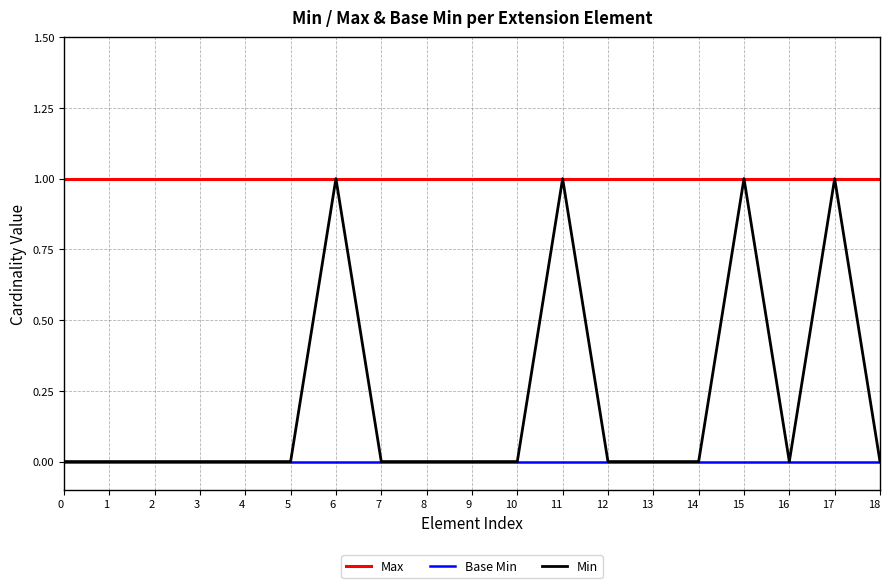

Which series has the largest range (max minus min)?

Min